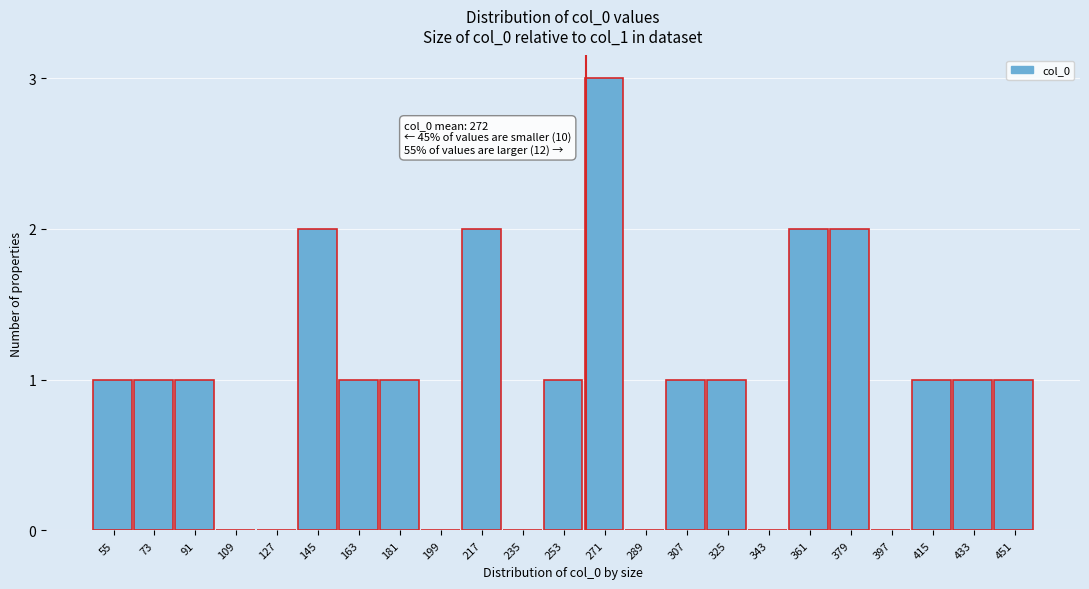

Reading left to right, what are all the values shown in this chart?

55=1	73=1	91=1	109=0	127=0	145=2	163=1	181=1	199=0	217=2	235=0	253=1	271=3	289=0	307=1	325=1	343=0	361=2	379=2	397=0	415=1	433=1	451=1